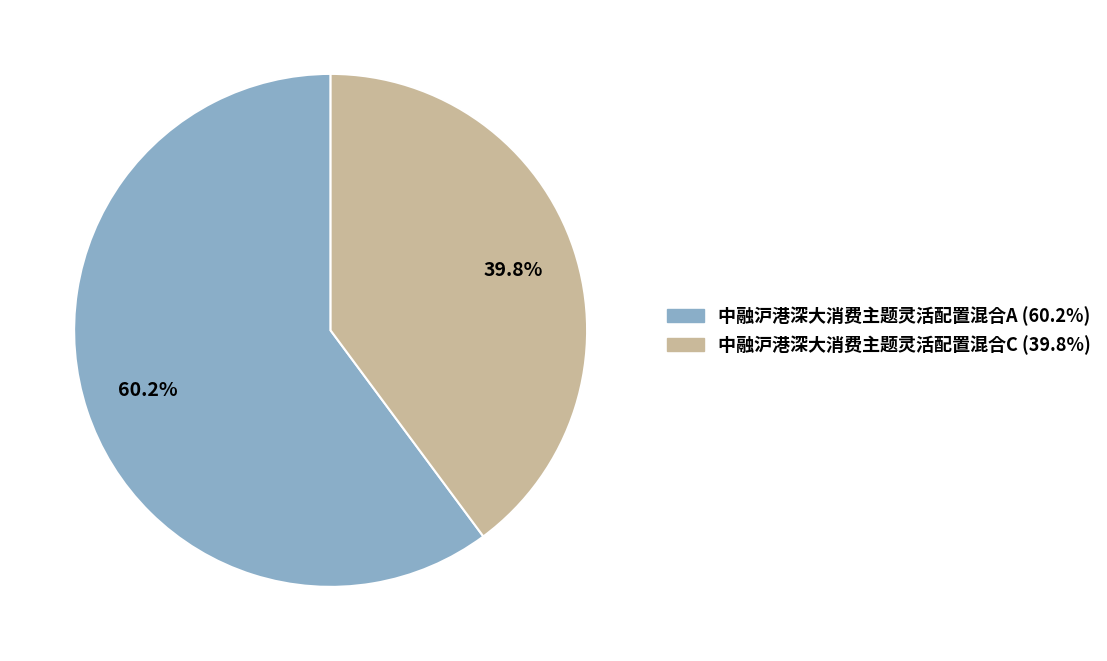

Is the sum of 中融沪港深大消费主题灵活配置混合A and 中融沪港深大消费主题灵活配置混合C greater than half?

Yes